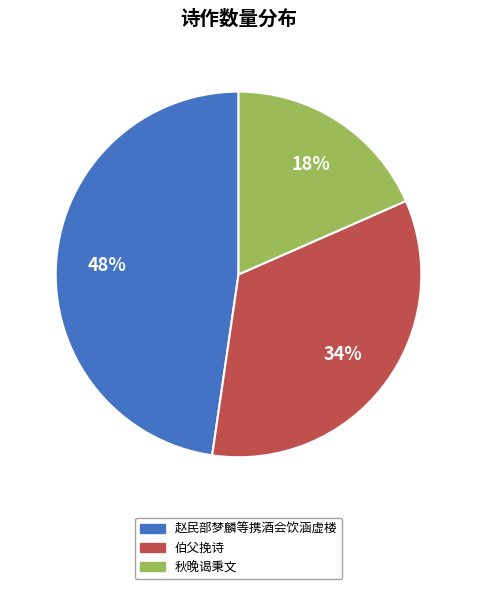

Is the sum of 赵民部梦麟等携酒会饮涵虚楼 and 伯父挽诗 greater than half?

Yes